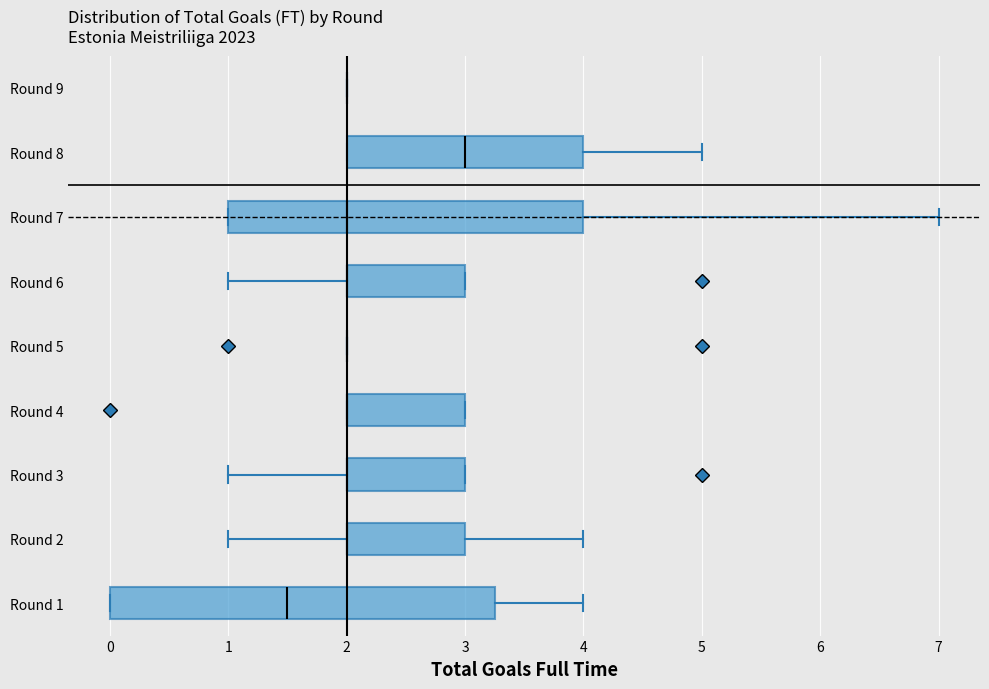

Reading bottom to top, transcribe this box plot: for each box, give where its median line is, the range the box spans, and where its two whiskers end, as read against the x-axis. The values are not printed on the chart, so give them approximately, as read against the axis.

Round 1: median 1.5, box 0.0 to 3.3, whiskers 0.0 to 4.0
Round 2: median 2.0 (drawn on the box's left edge), box 2.0 to 3.0, whiskers 1.0 to 4.0
Round 3: median 2.0 (drawn on the box's left edge), box 2.0 to 3.0, whiskers 1.0 to 3.0
Round 4: median 2.0 (drawn on the box's left edge), box 2.0 to 3.0, whiskers 2.0 to 3.0
Round 5: box collapsed to a line at 2.0, whiskers 2.0 to 2.0
Round 6: median 2.0 (drawn on the box's left edge), box 2.0 to 3.0, whiskers 1.0 to 3.0
Round 7: median 2.0, box 1.0 to 4.0, whiskers 1.0 to 7.0
Round 8: median 3.0, box 2.0 to 4.0, whiskers 2.0 to 5.0
Round 9: box collapsed to a line at 2.0, whiskers 2.0 to 2.0